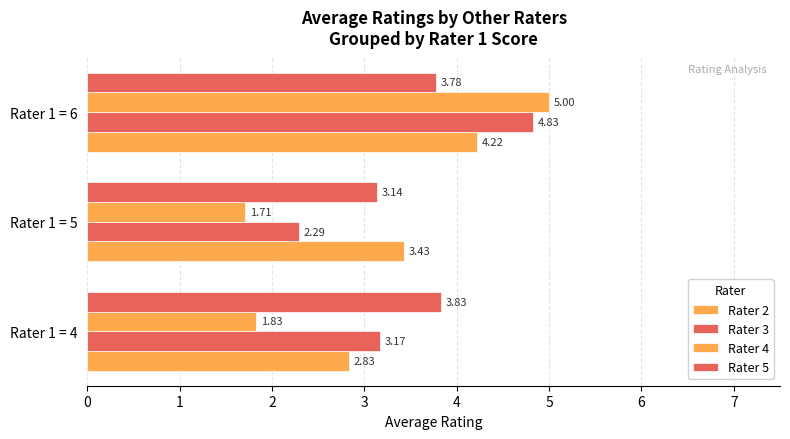

Reading right to left, transcribe all the data shown in this chart.

Rater 2: 4.2	3.4	2.8
Rater 3: 4.8	2.3	3.2
Rater 4: 5.0	1.7	1.8
Rater 5: 3.8	3.1	3.8